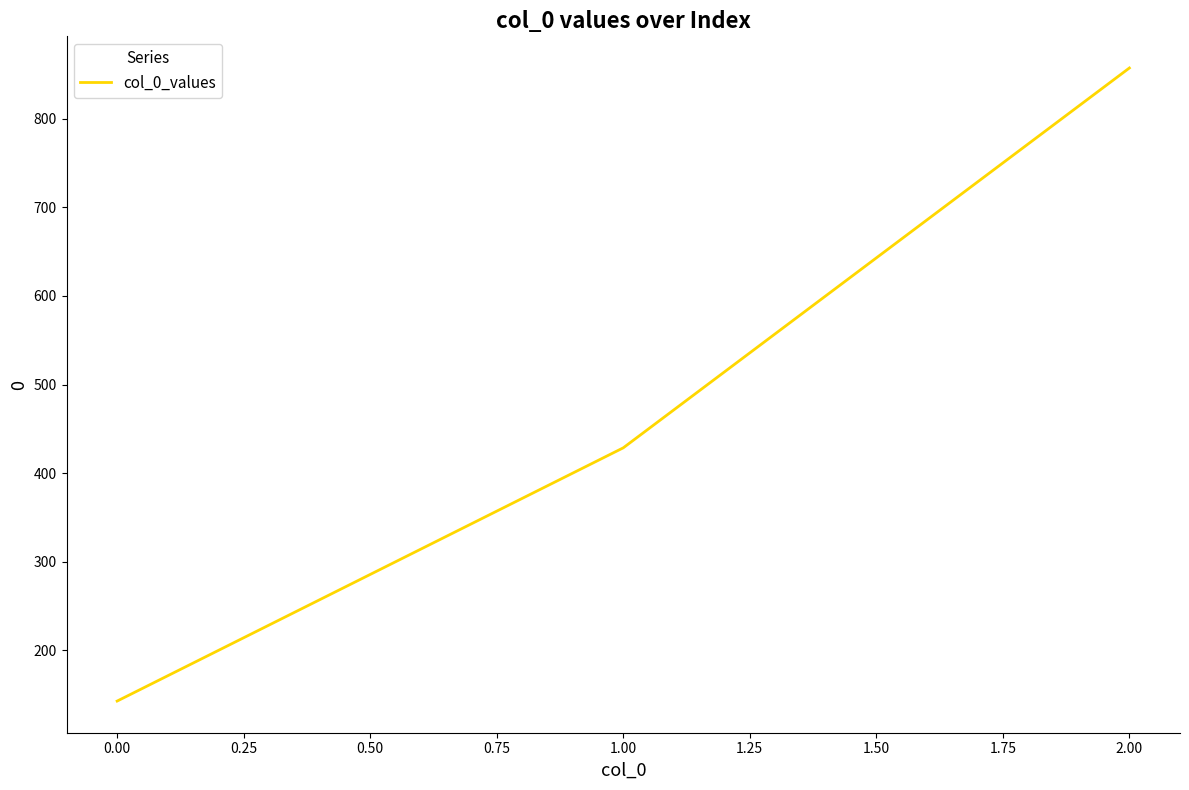

Which has a higher value, 1.00 or 2.00?

2.00